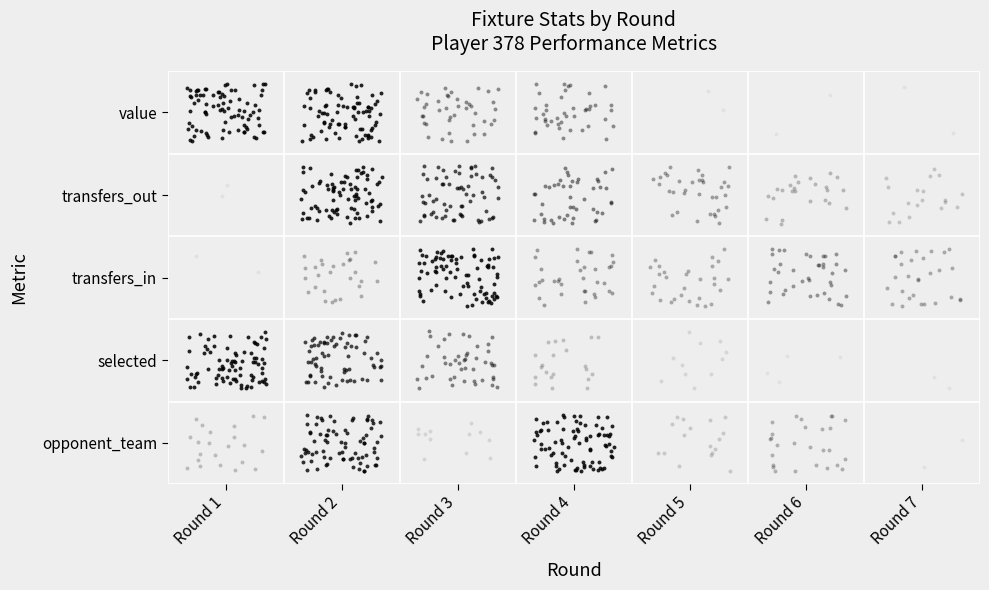

How many positive values are there?

9